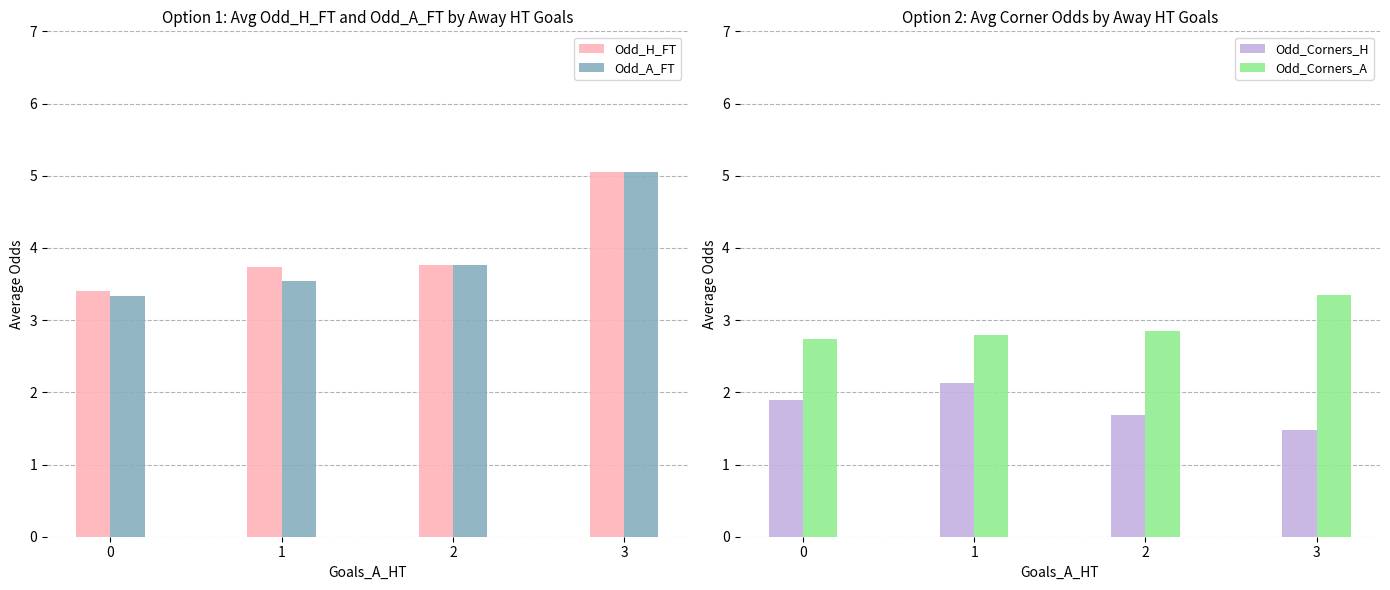

What is the difference between the second highest and minimum values in the Odd_Corners_A series?

0.1